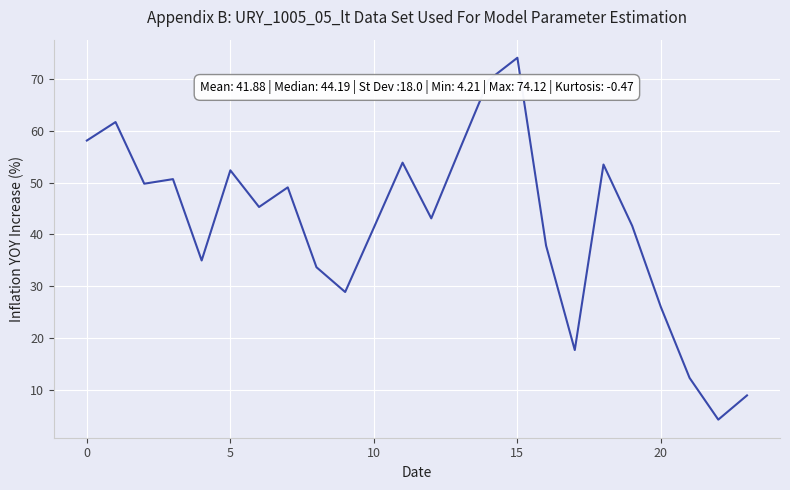

What is the greatest value displayed?

74.1